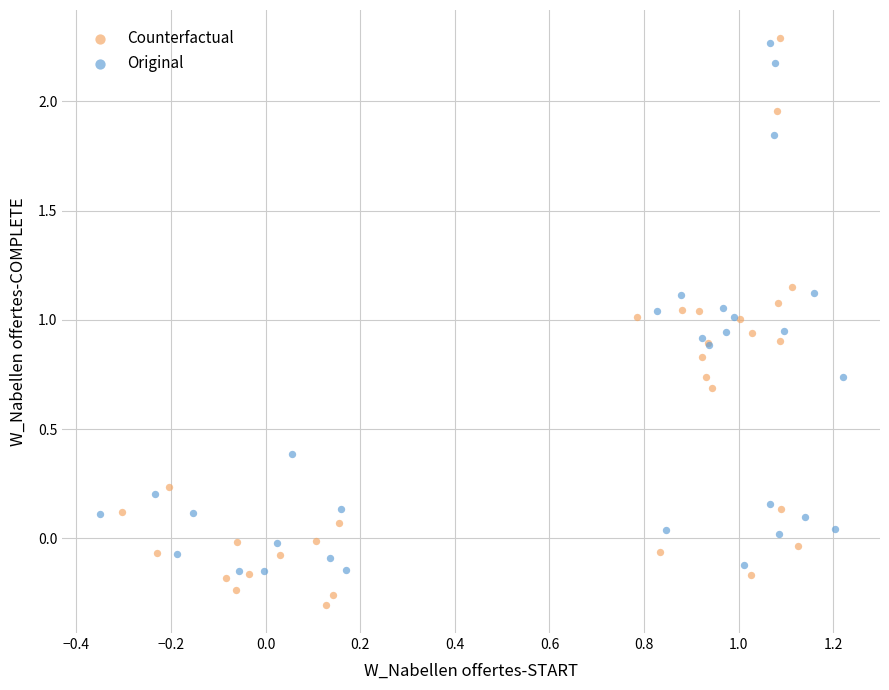

Which series contains the lowest Y value?

Counterfactual